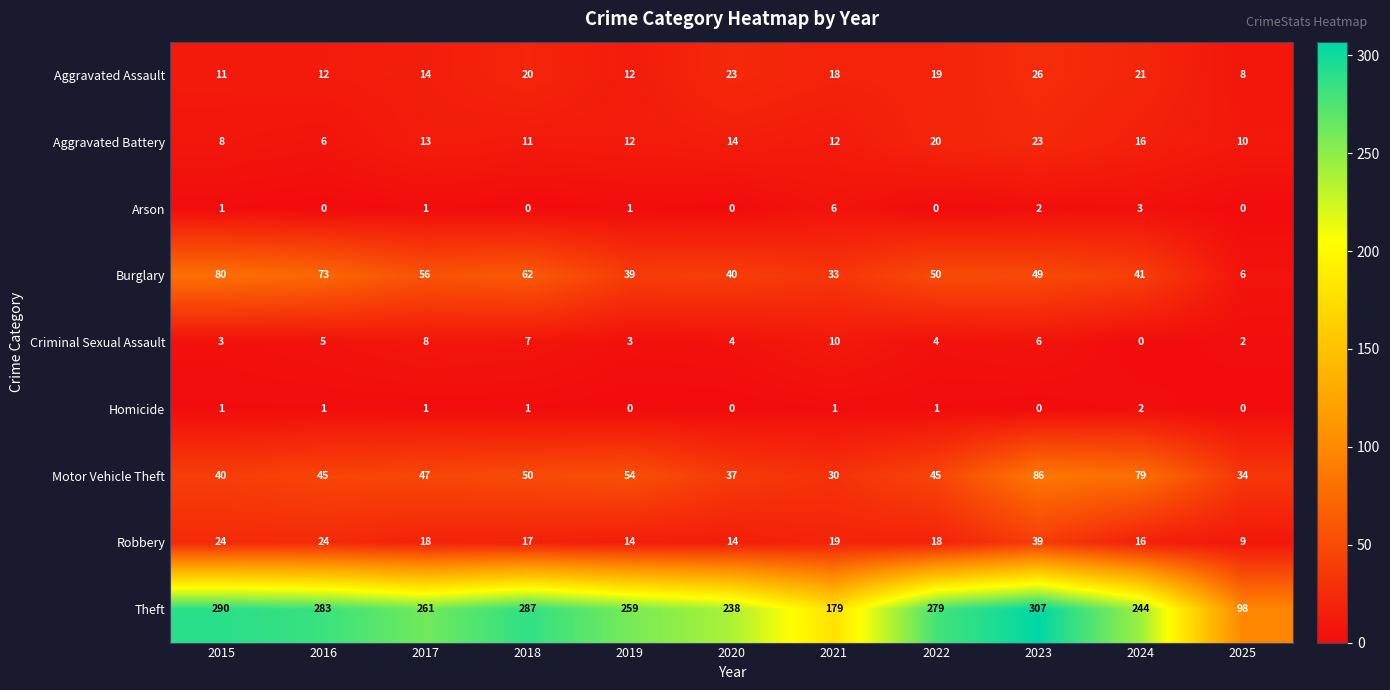

What is the highest value of the Aggravated Battery series?

23